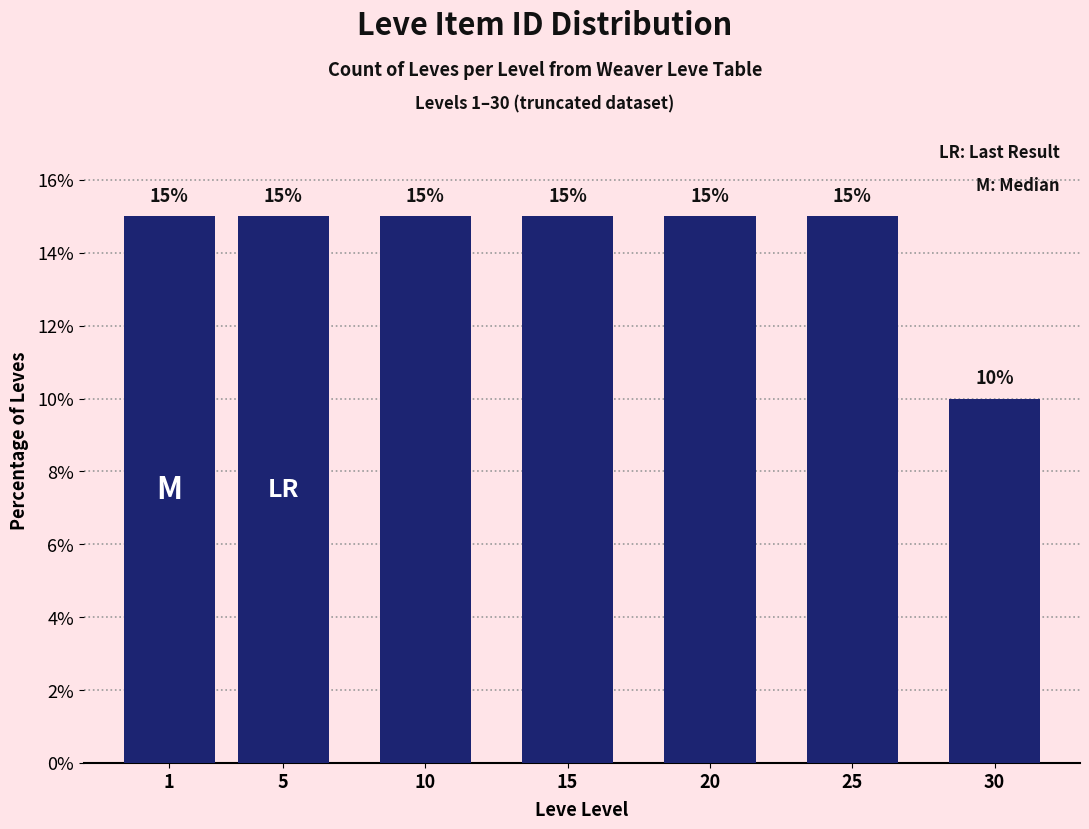

Reading left to right, what are all the values shown in this chart?

1=15	5=15	10=15	15=15	20=15	25=15	30=10